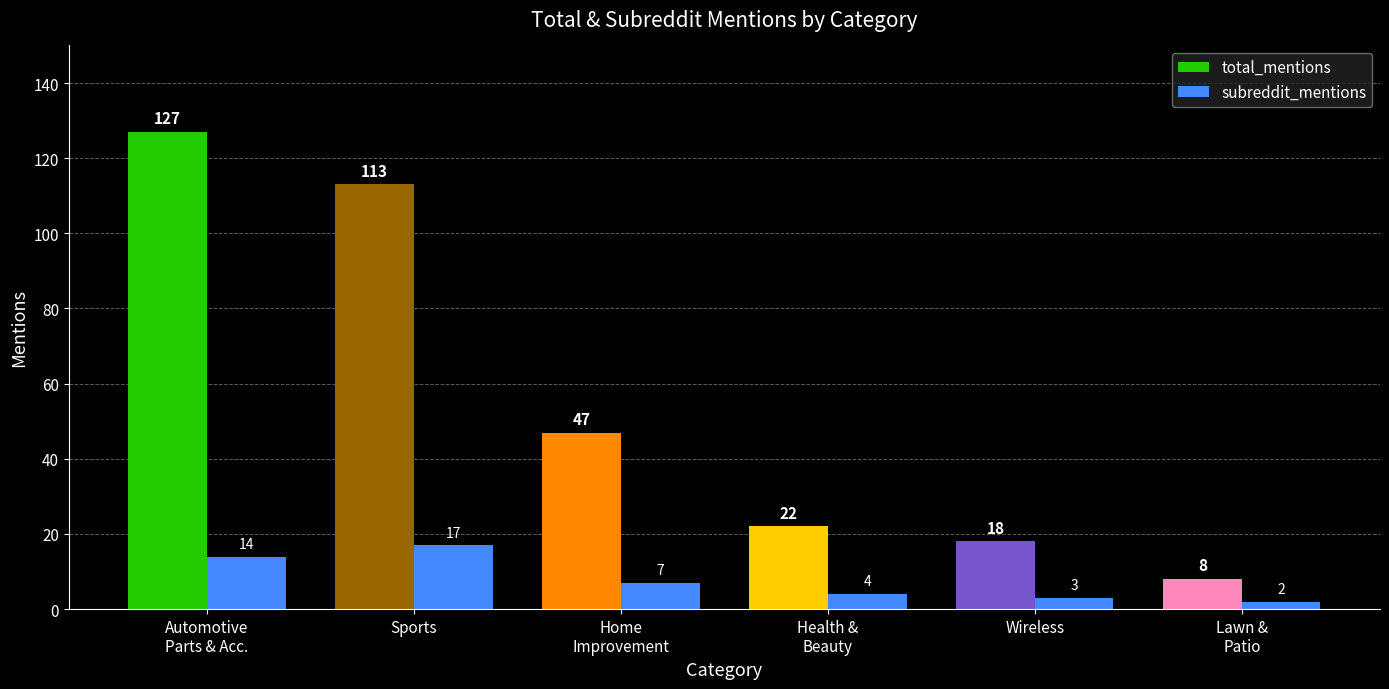

Reading left to right, list all the values displayed in this chart.

total_mentions: 127	113	47	22	18	8
subreddit_mentions: 14	17	7	4	3	2